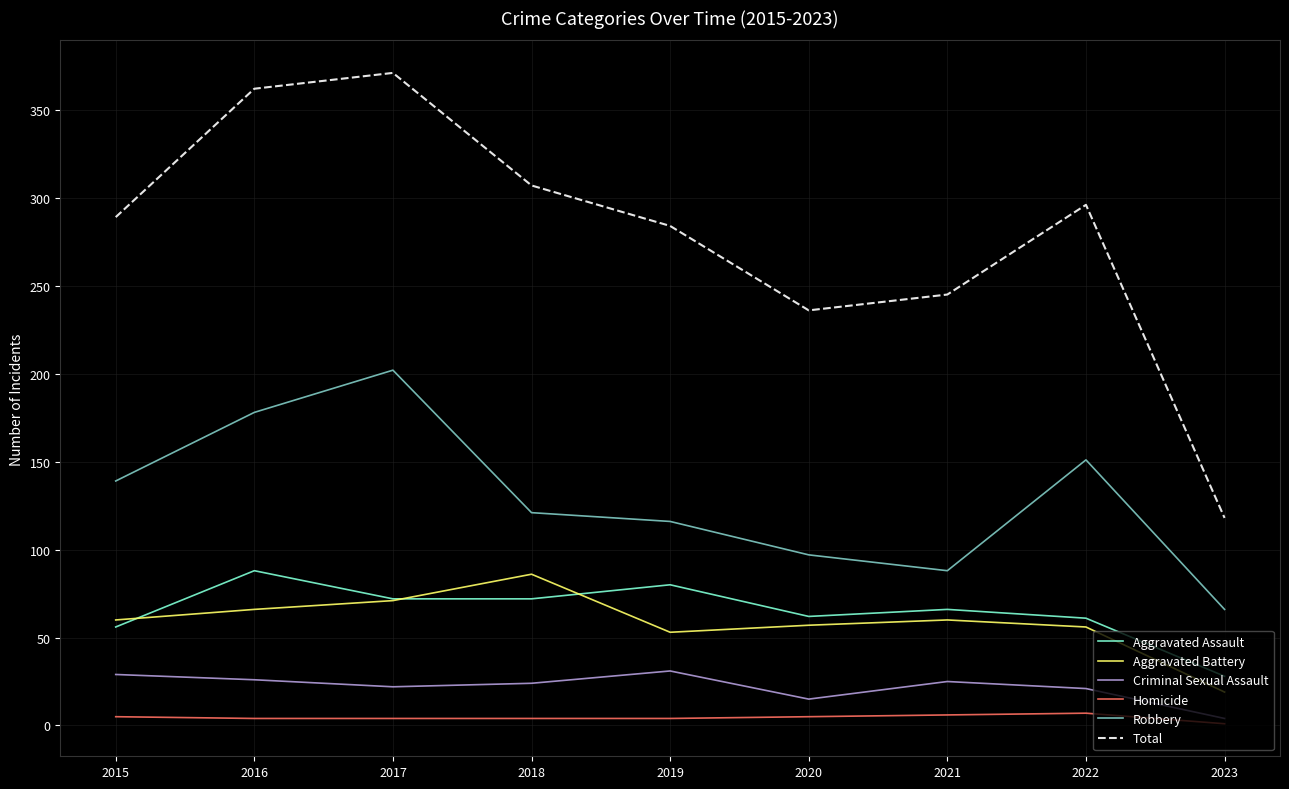

How many categories are shown in the chart?

9